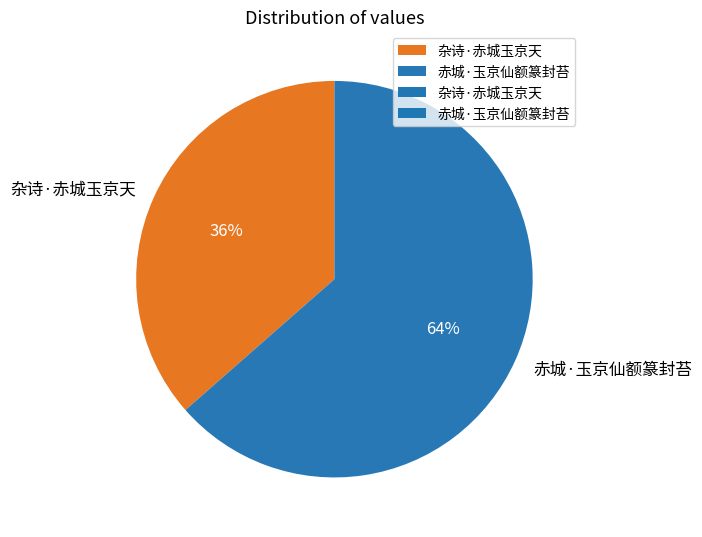

Which category has the biggest portion of the pie?

赤城·玉京仙额篆封苔